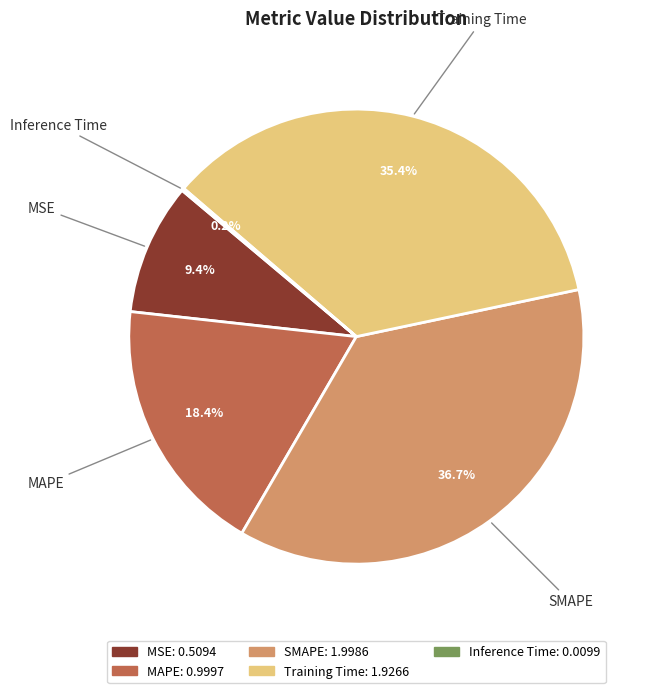

Which slice is the largest?

SMAPE